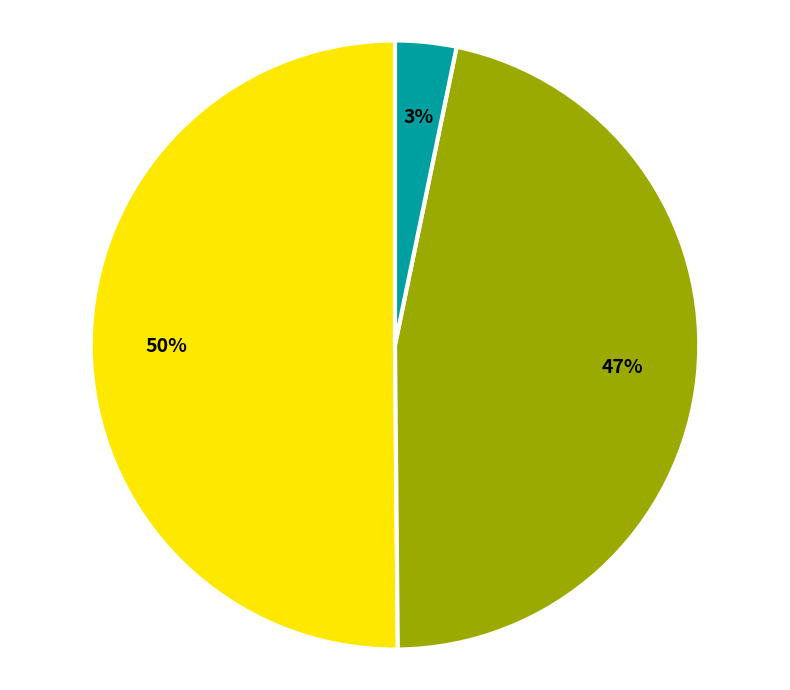

To the nearest percent, what is the average slice percentage?

33%